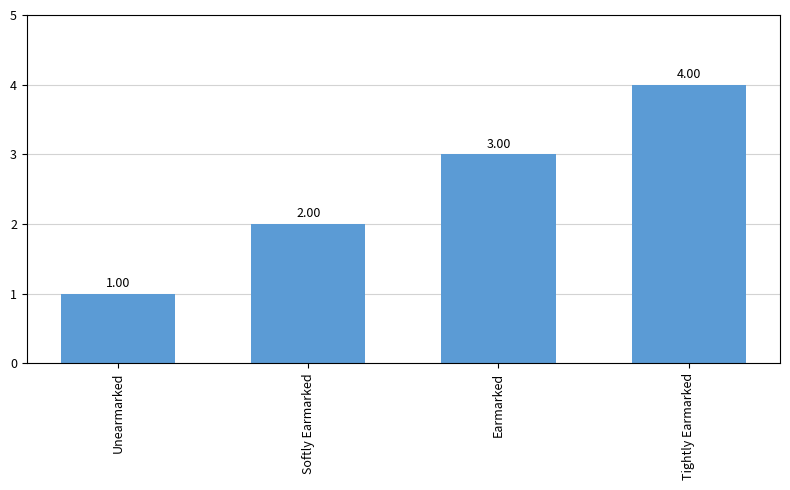

What is the change in value from Unearmarked to Softly Earmarked?

+1